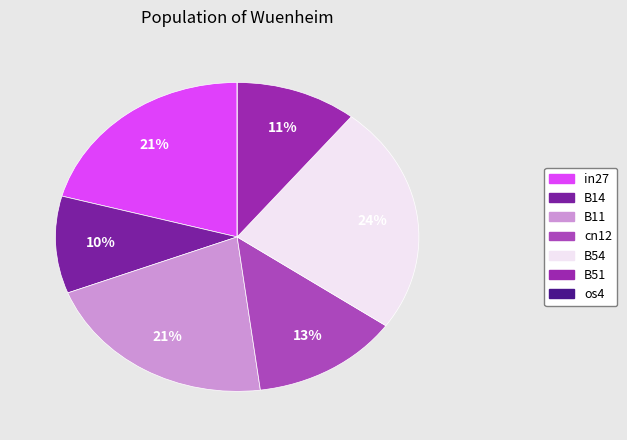

Does B51 account for over 50% of the chart?

No